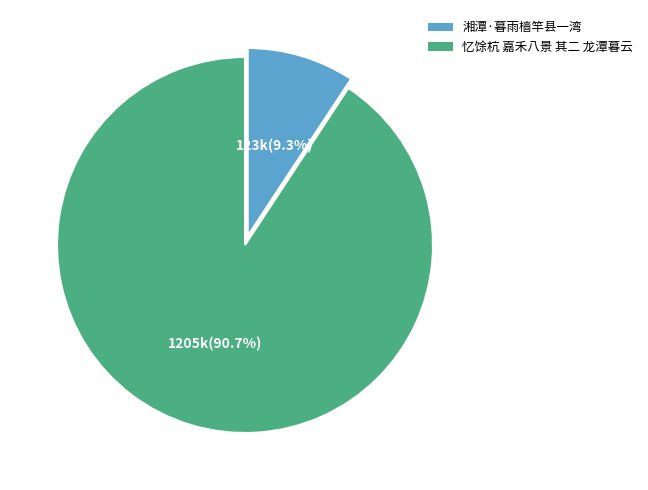

The 忆馀杭 嘉禾八景 其二 龙潭暮云 slice represents 99% of the pie. True or false?

False